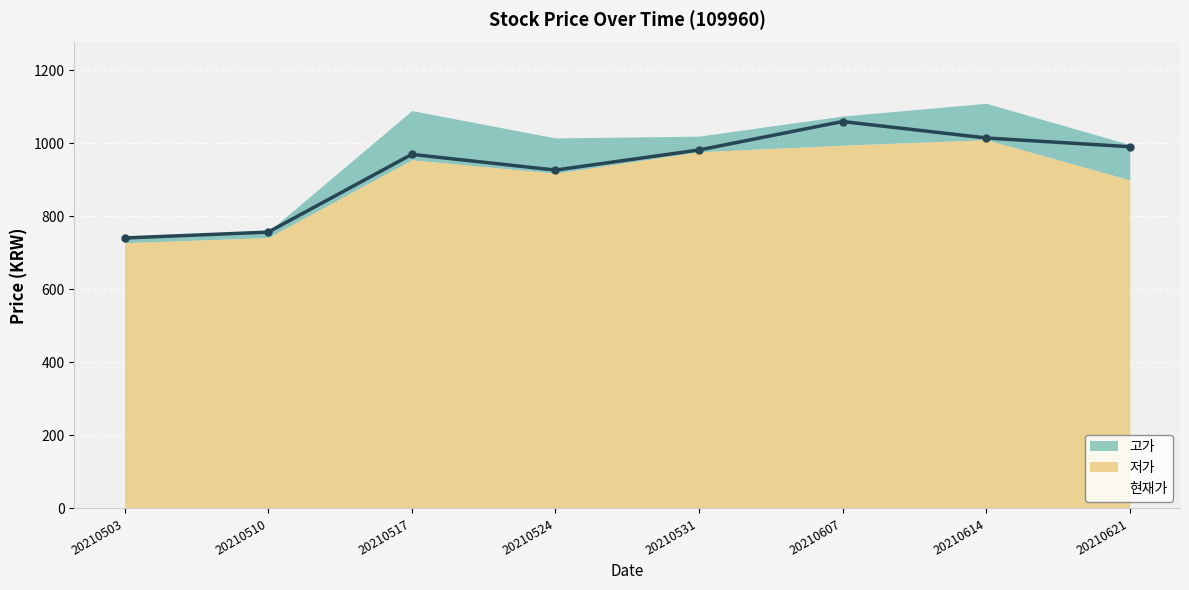

Is it true that 현재가 equals 582 at 20210531?

False